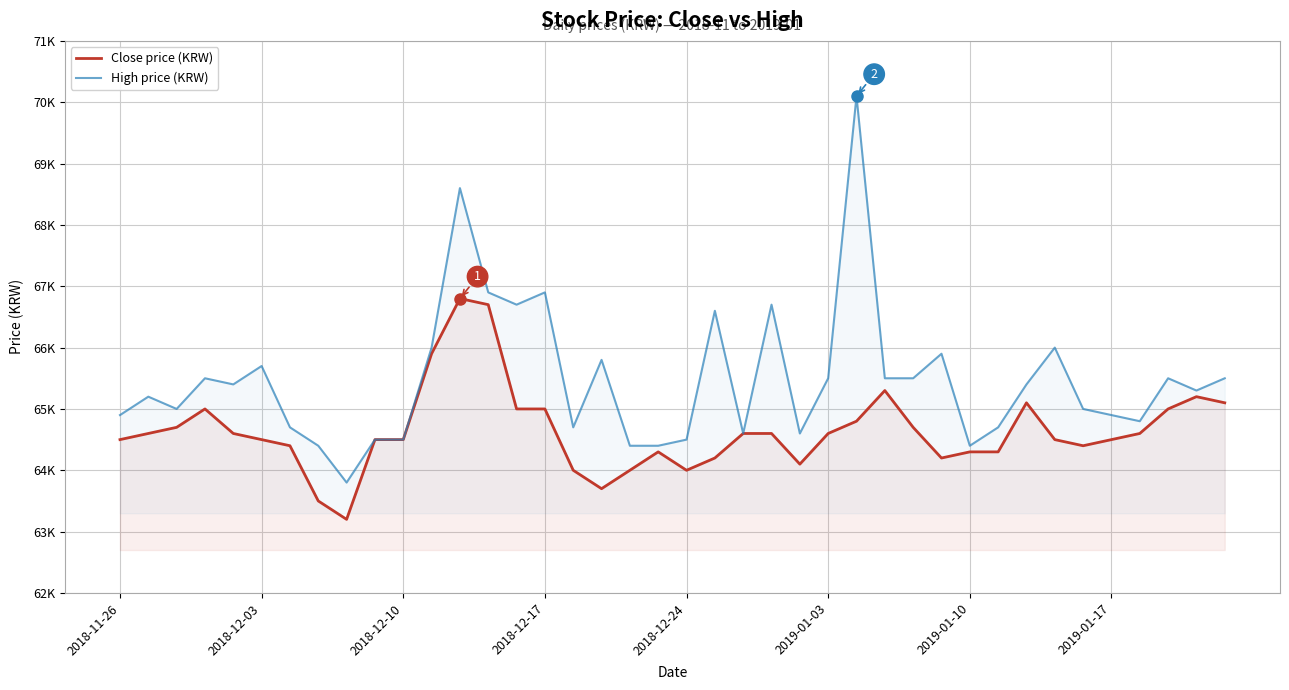

Rank the categories by Close price (KRW) value from lowest to highest.

8, 2019-01-17, 17, 16, 18, 20, 24, 21, 29, 19, 30, 31, 2019-01-10, 34, 2018-11-26, 2019-01-03, 9, 10, 33, 35, 2018-12-03, 2018-12-24, 22, 23, 25, 36, 2018-12-10, 28, 26, 2018-12-17, 14, 15, 37, 32, 39, 38, 27, 11, 13, 12